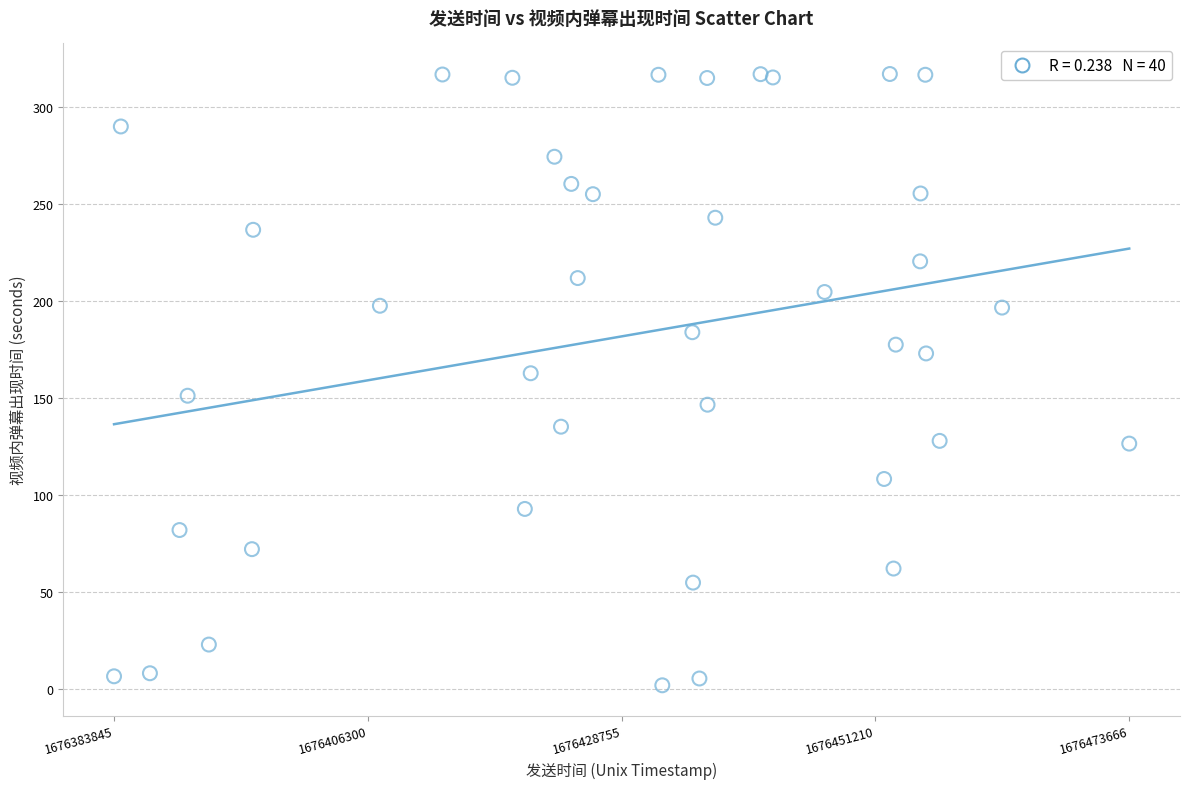

What is the range of Y values (max minus min)?

315.1